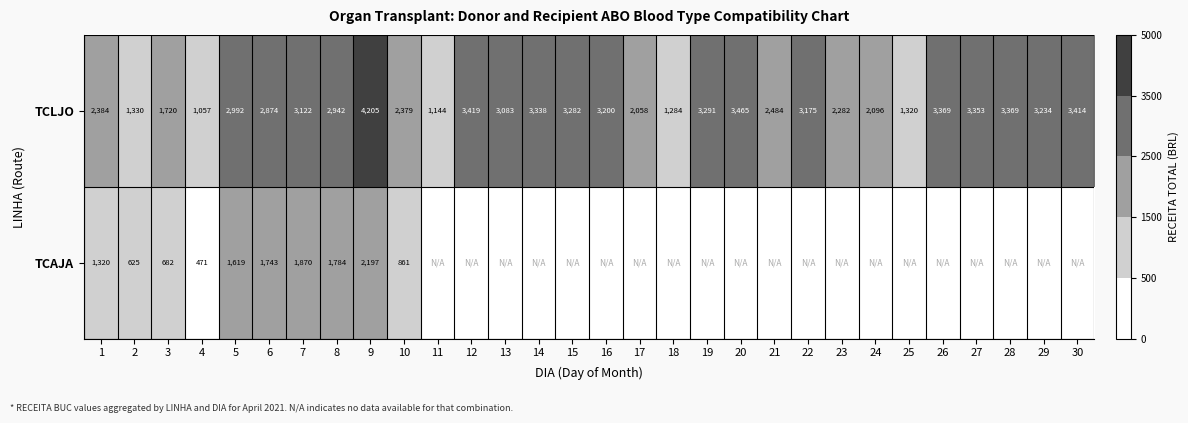

Is the value of TCLJO at 1 greater than the value of TCAJA at 1?

Yes